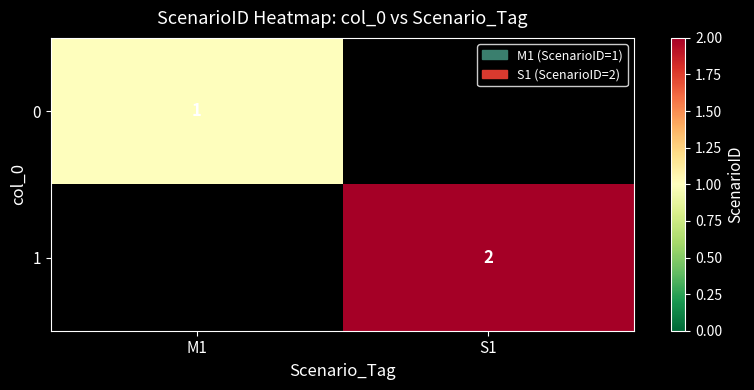

Is it true that 1 equals 3 at S1?

False